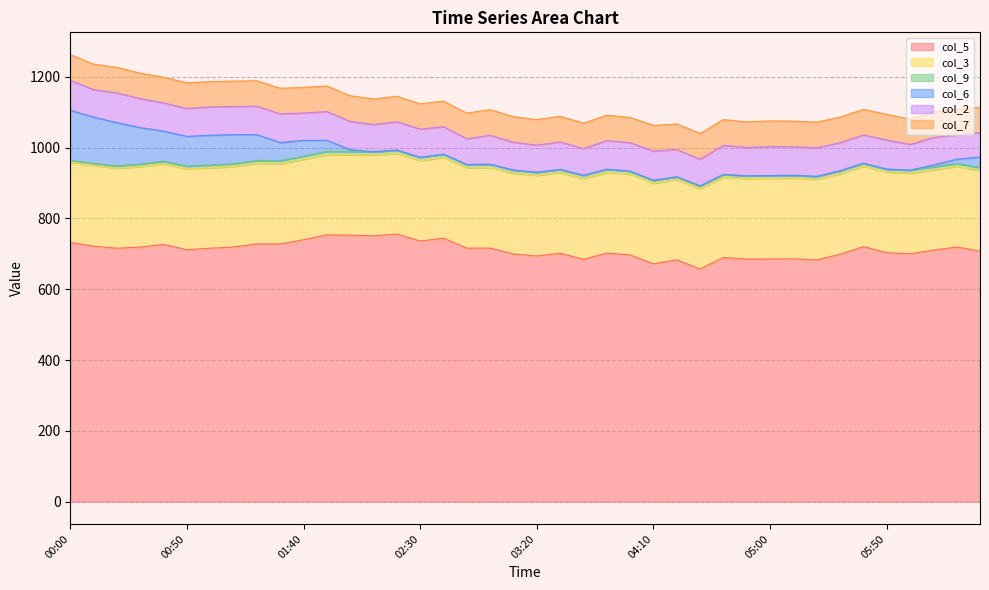

Rank the series at 01:10 from lowest to highest value.

col_9, col_7, col_2, col_6, col_3, col_5